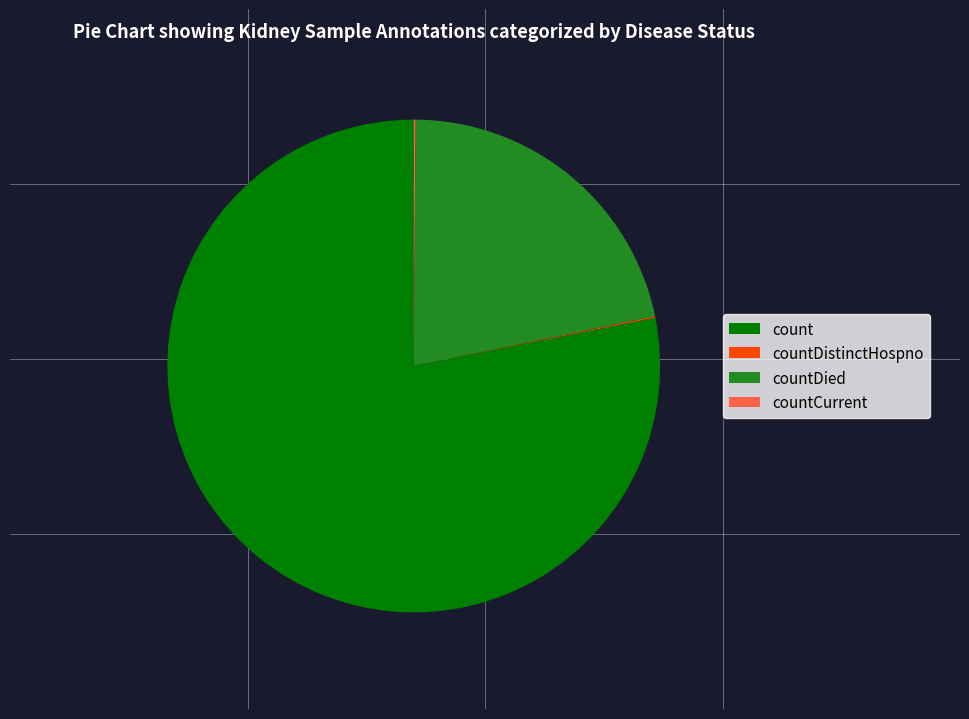

True or false: count accounts for 78% of the total.

True